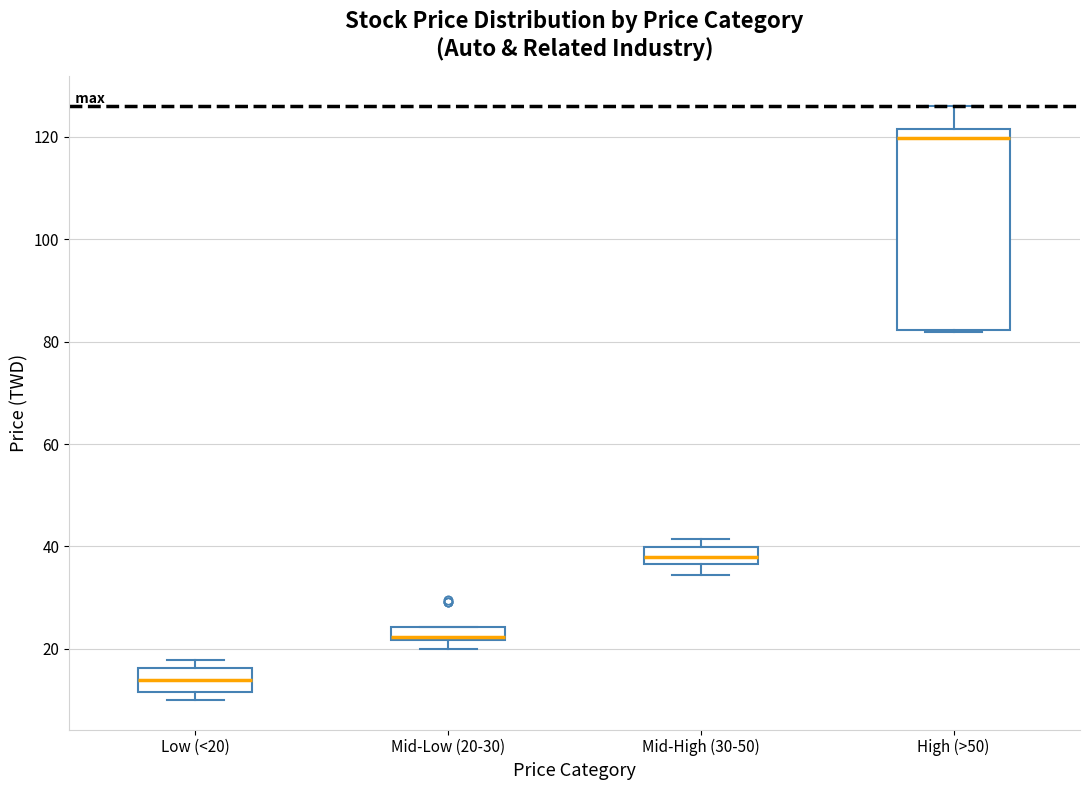

Which box is the tallest, from its lower edge to its upper edge?

High (>50)